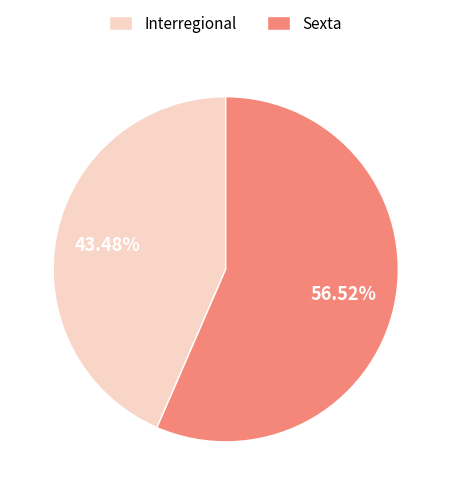

Count the number of slices in the pie.

2